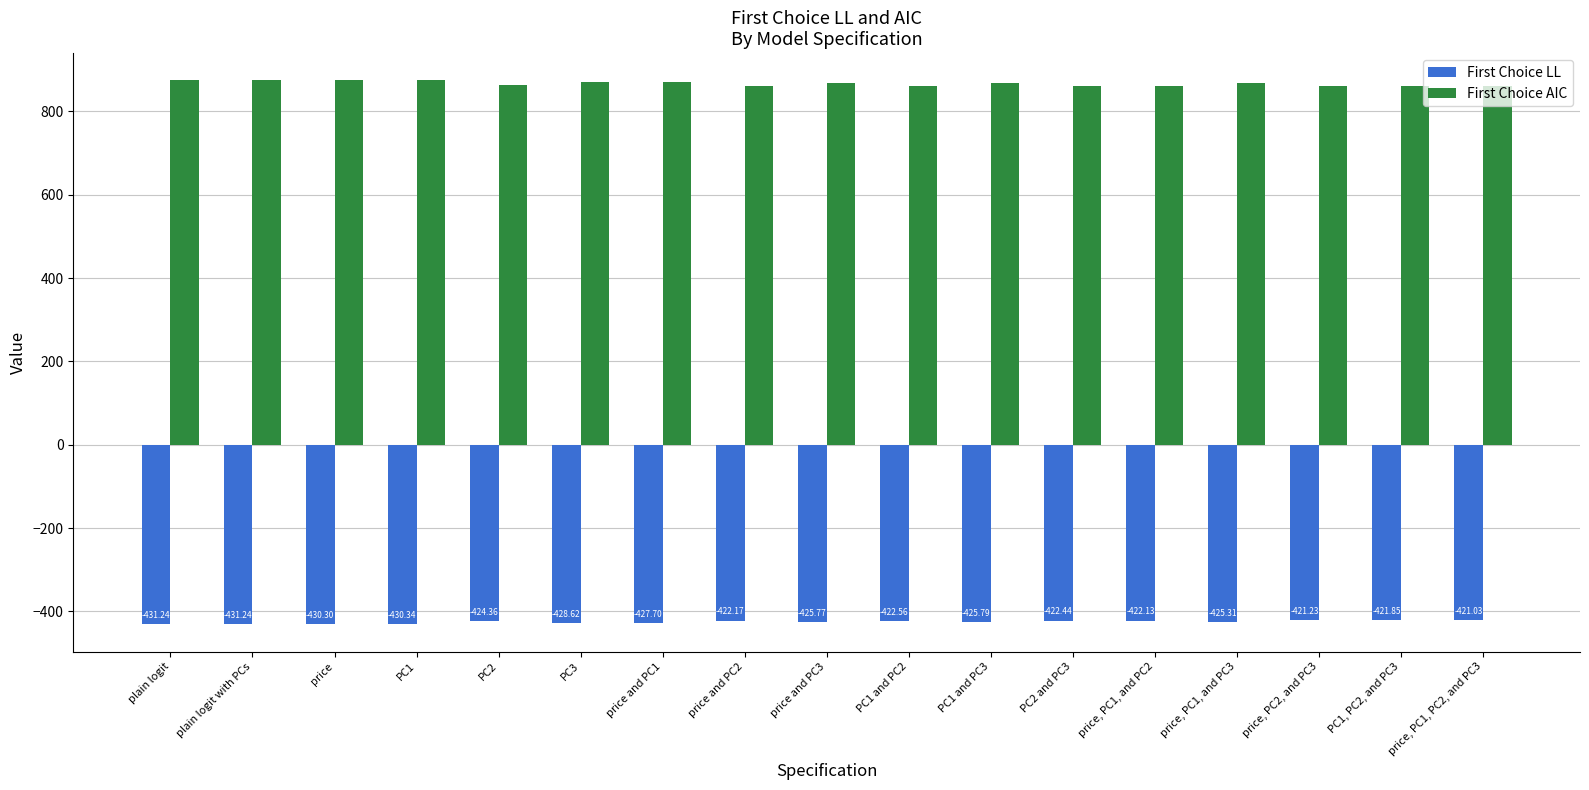

Which series has the largest total across all categories?

First Choice AIC